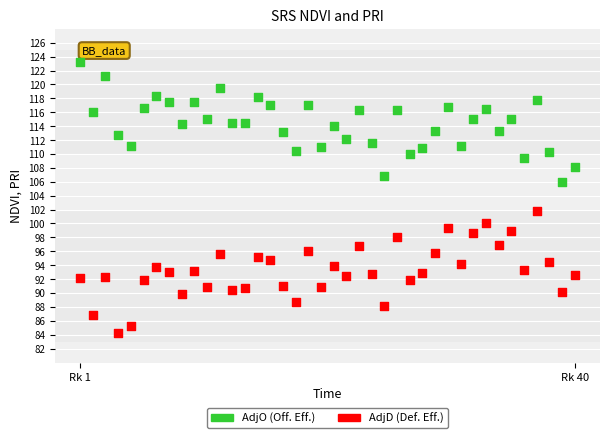

Across all data points, what is the range of X values (max minus min)?

39.0